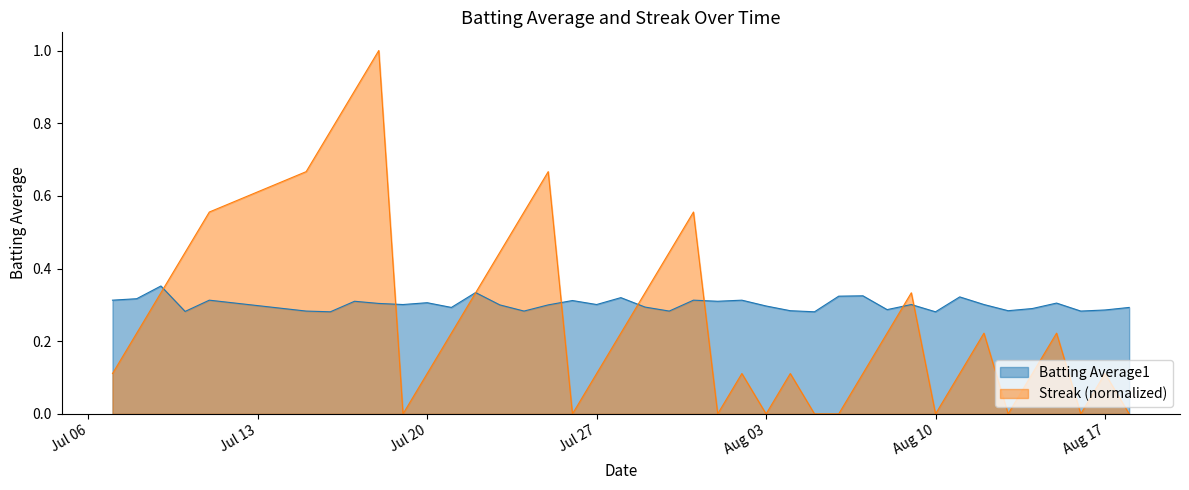

The value of Batting Average1 at 2010-07-07 is 0.3. True or false?

True